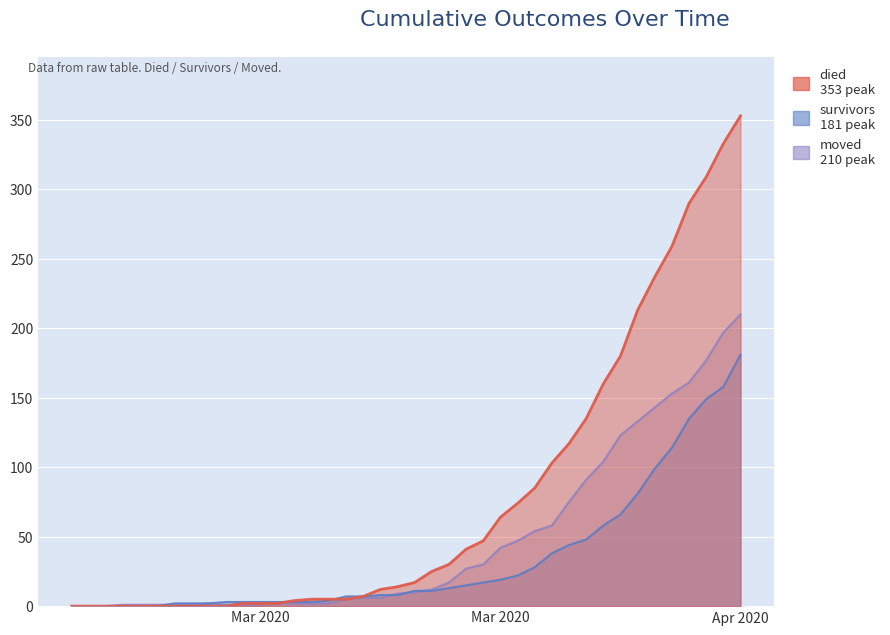

What position from the left is 2020-03-16?

19